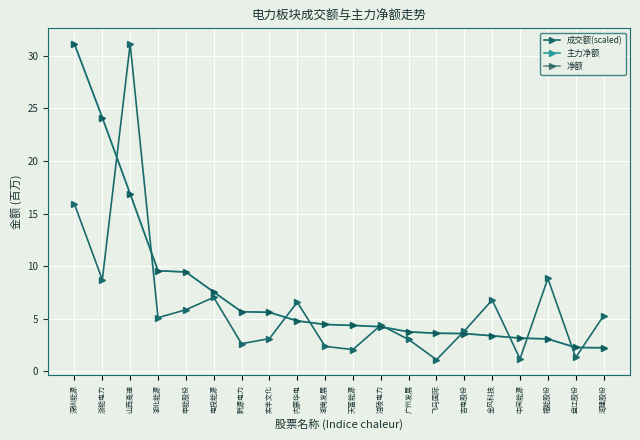

Does the chart have visible grid lines?

Yes